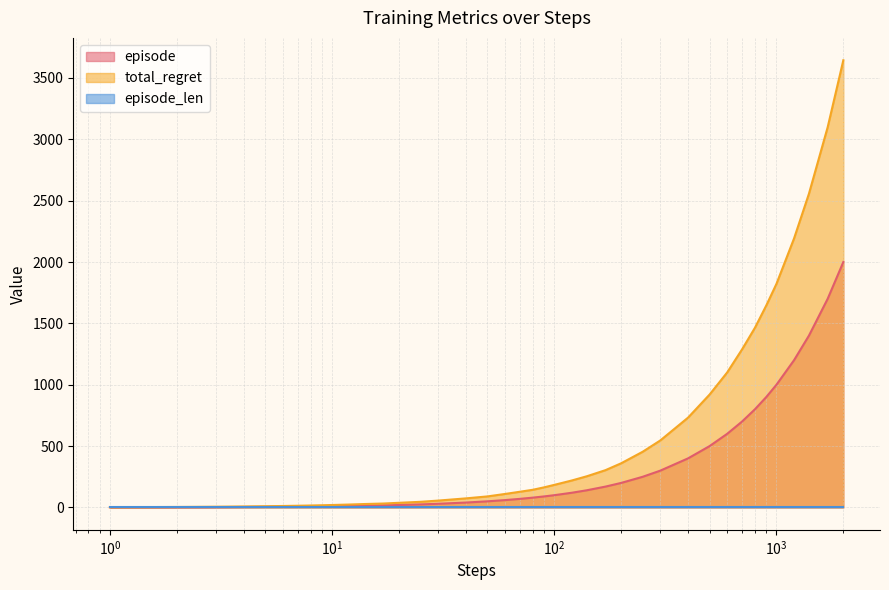

Which series has the largest total across all categories?

total_regret